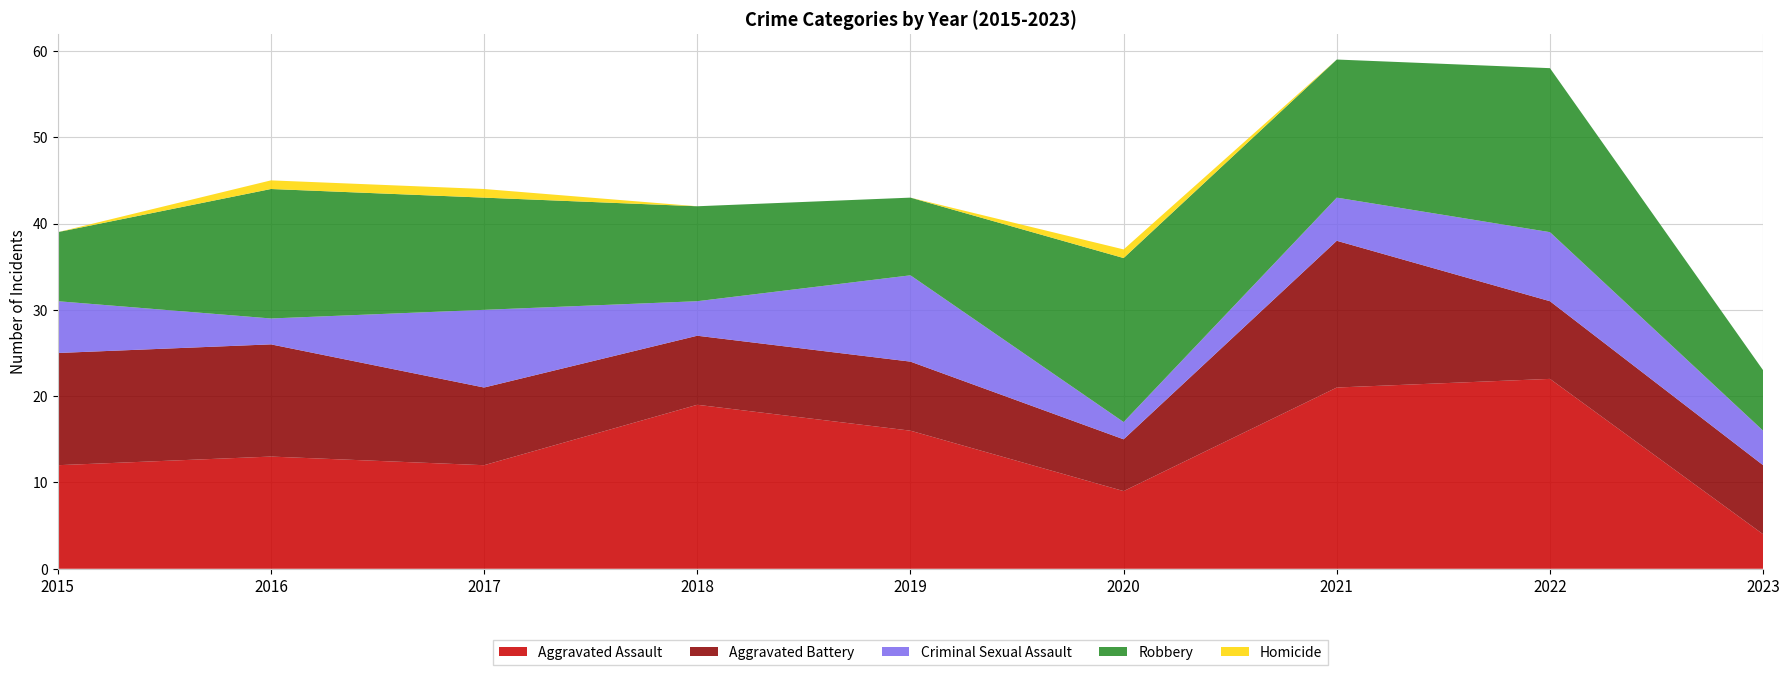

Reading left to right, transcribe all the data shown in this chart.

Aggravated Assault: 2015=12	2016=13	2017=12	2018=19	2019=16	2020=9	2021=21	2022=22	2023=4
Aggravated Battery: 2015=13	2016=13	2017=9	2018=8	2019=8	2020=6	2021=17	2022=9	2023=8
Criminal Sexual Assault: 2015=6	2016=3	2017=9	2018=4	2019=10	2020=2	2021=5	2022=8	2023=4
Robbery: 2015=8	2016=15	2017=13	2018=11	2019=9	2020=19	2021=16	2022=19	2023=7
Homicide: 2015=0	2016=1	2017=1	2018=0	2019=0	2020=1	2021=0	2022=0	2023=0